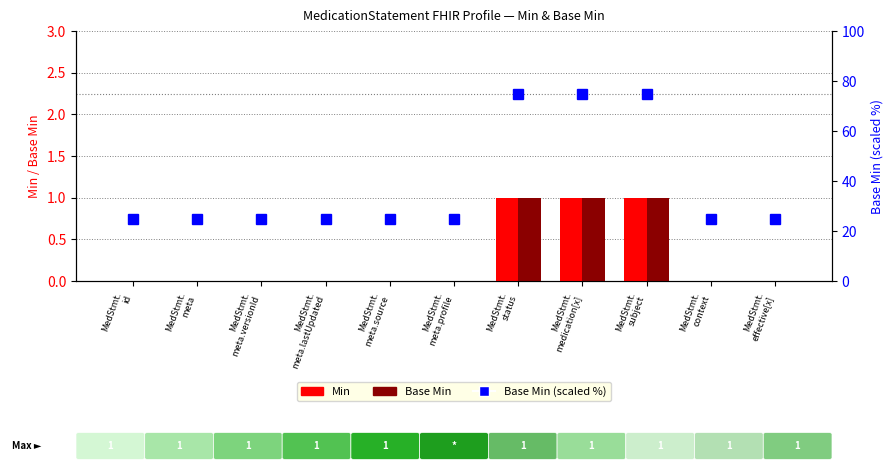

Which series changed the most between MedStmt.
meta.versionId and MedStmt.
meta.profile?

Min